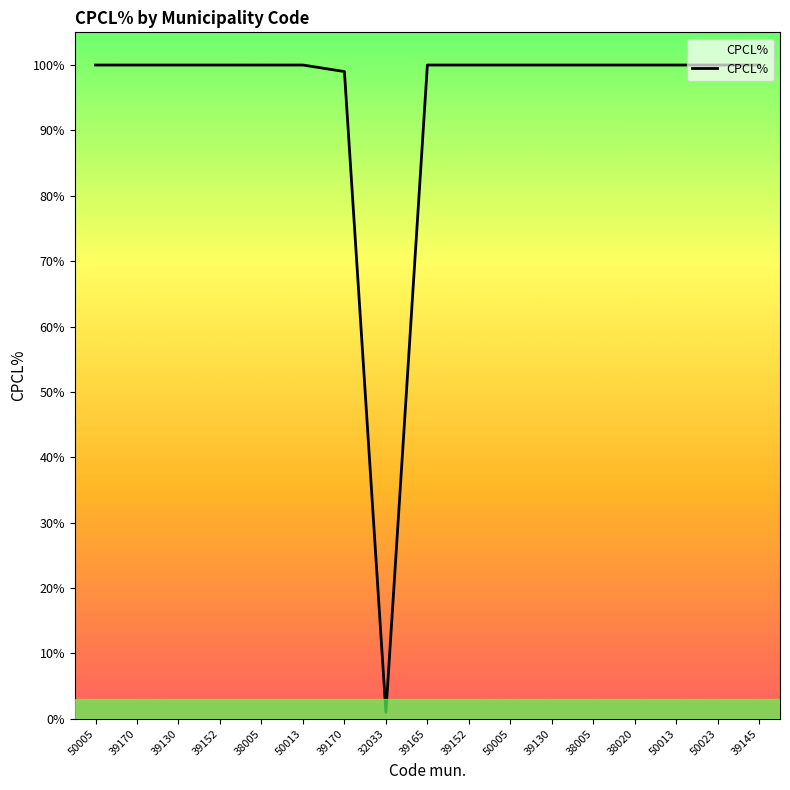

Is this an area chart (filled region under the line)?

Yes